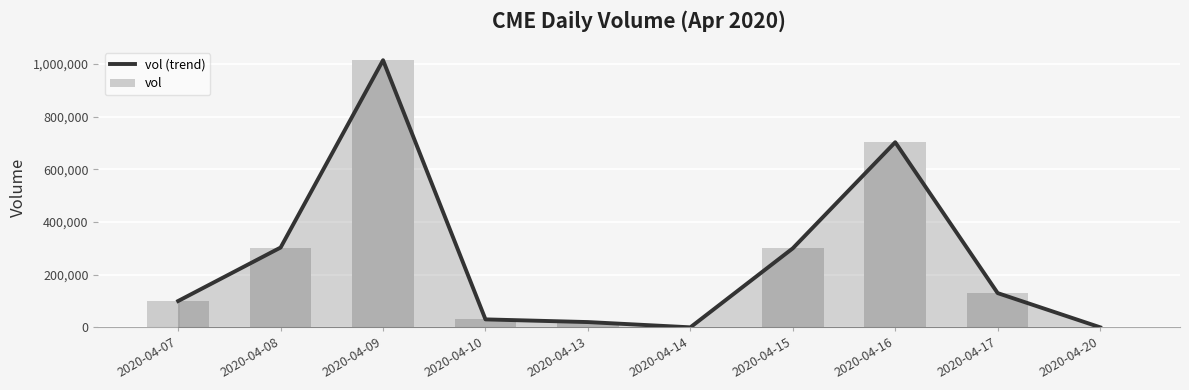

Reading left to right, extract all data points from this chart.

vol (trend): 100000	303000	1014200	30200	20000	0	300000	702800	130000	200
vol: 100000	303000	1014200	30200	20000	0	300000	702800	130000	200